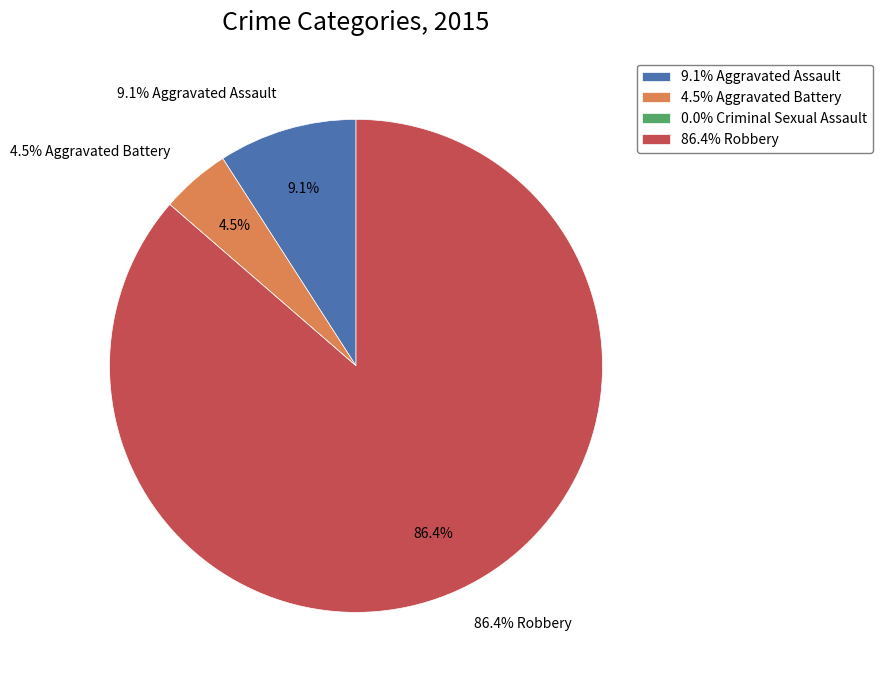

Is it true that Aggravated Assault is 17% of the pie?

False